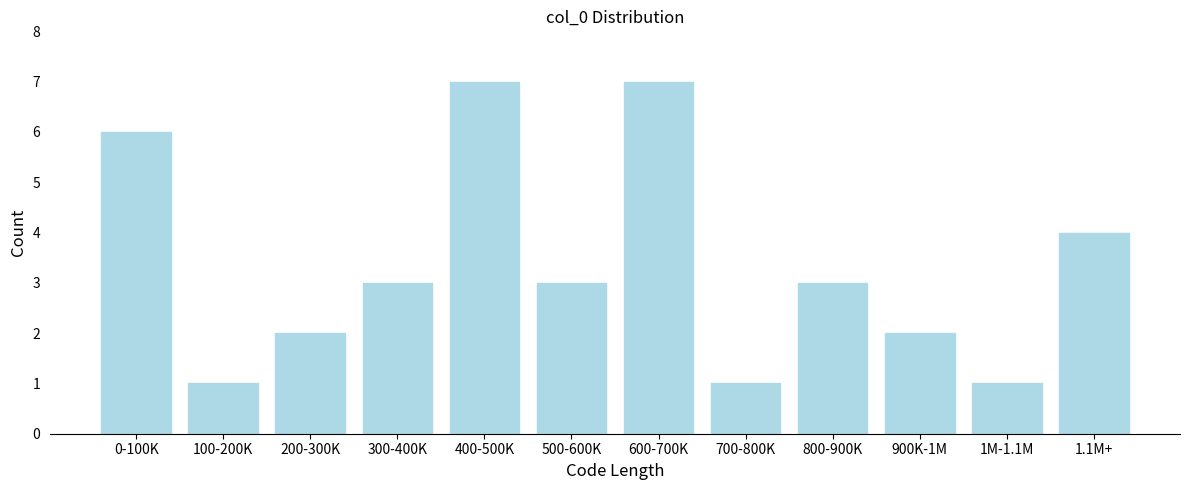

Reading left to right, what are all the values shown in this chart?

0-100K=6	100-200K=1	200-300K=2	300-400K=3	400-500K=7	500-600K=3	600-700K=7	700-800K=1	800-900K=3	900K-1M=2	1M-1.1M=1	1.1M+=4